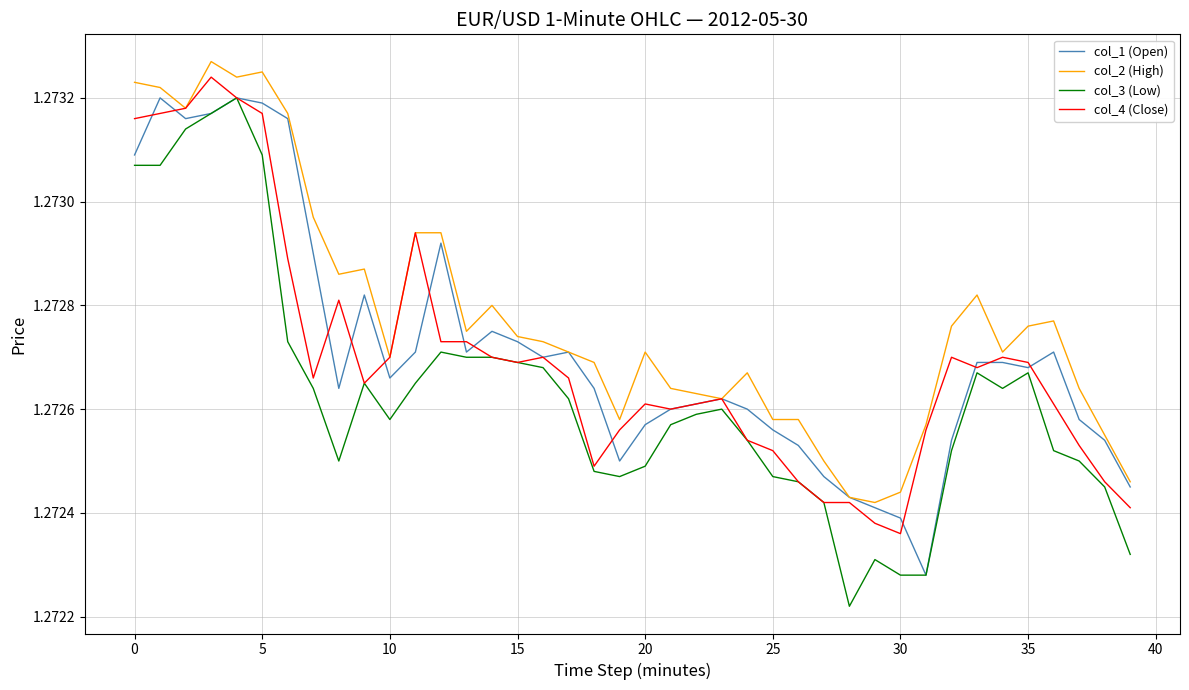

Which series has the largest range (max minus min)?

col_3 (Low)